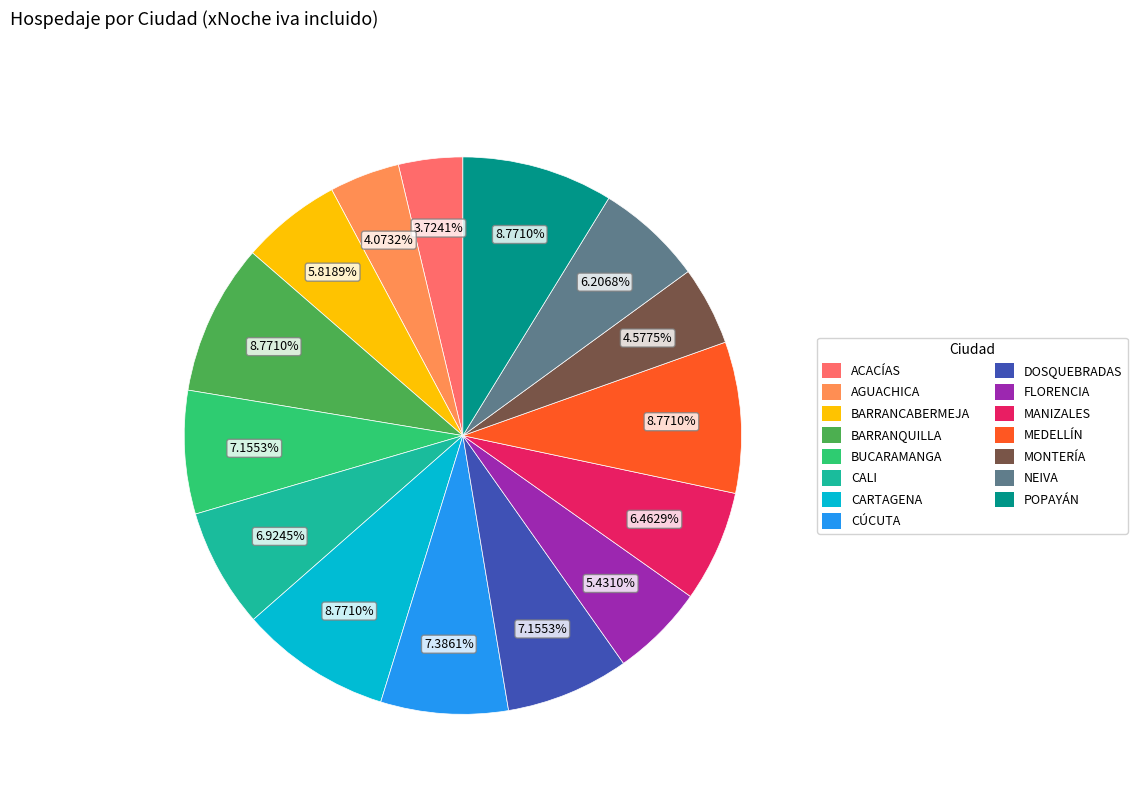

Is there a majority slice in this chart?

No